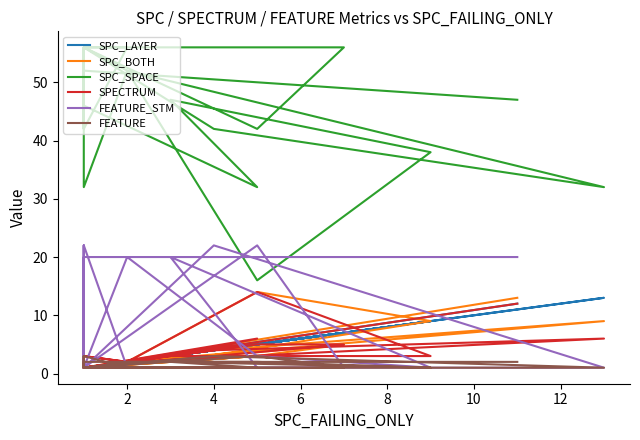

What is the value of the SPC_BOTH point at the 3rd from the left?

1